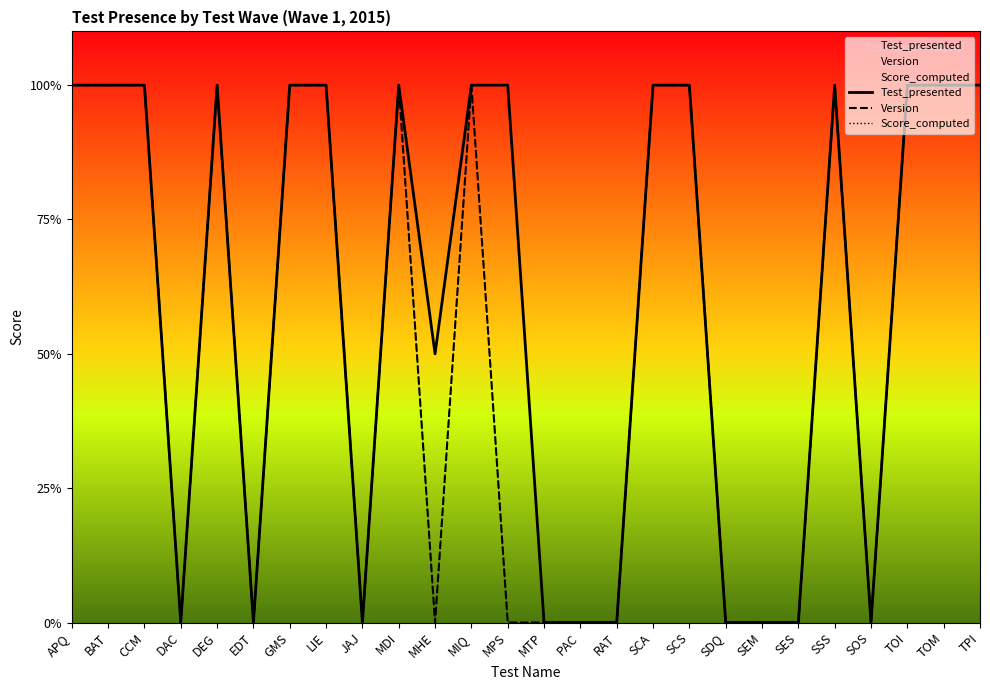

The Test_presented series shows 1.0 at MIQ. True or false?

True